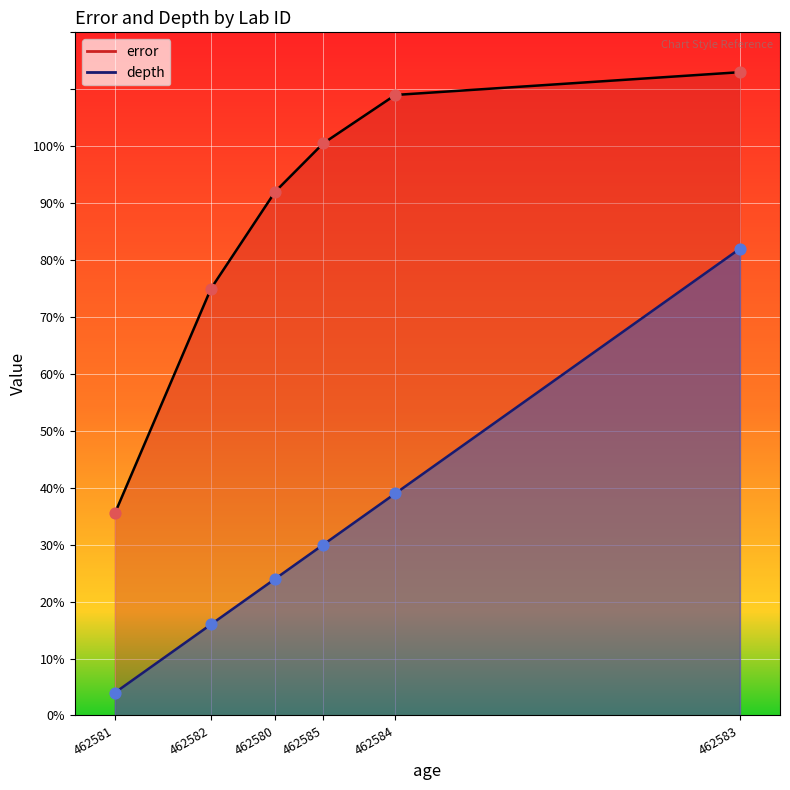

What are all the series names shown in the legend?

error, depth